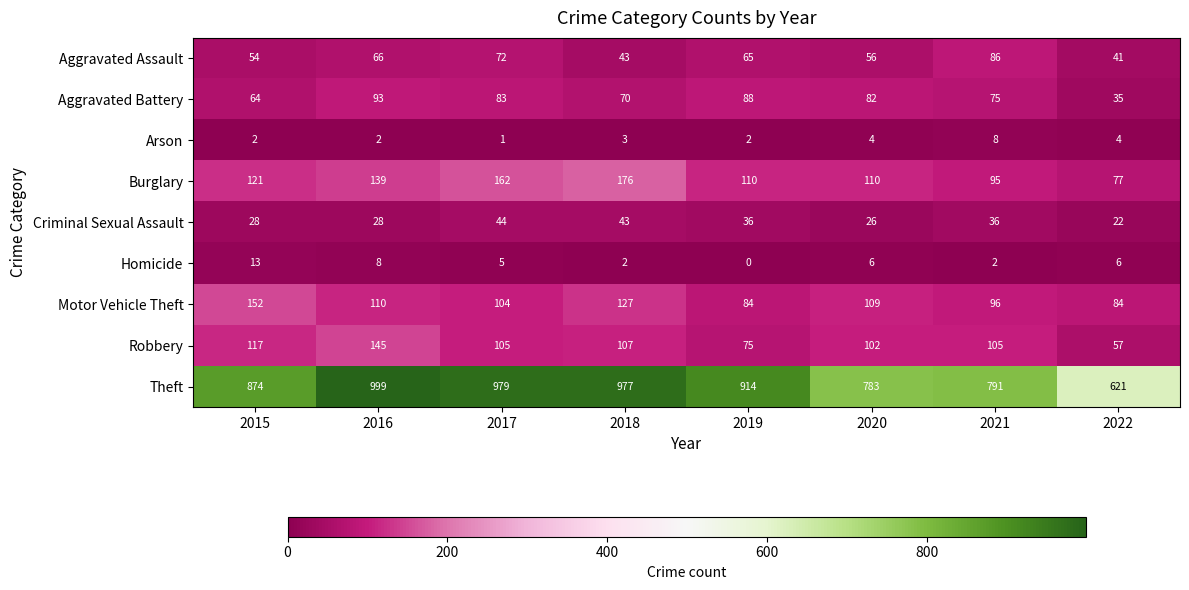

Which series has the widest spread of values?

Theft